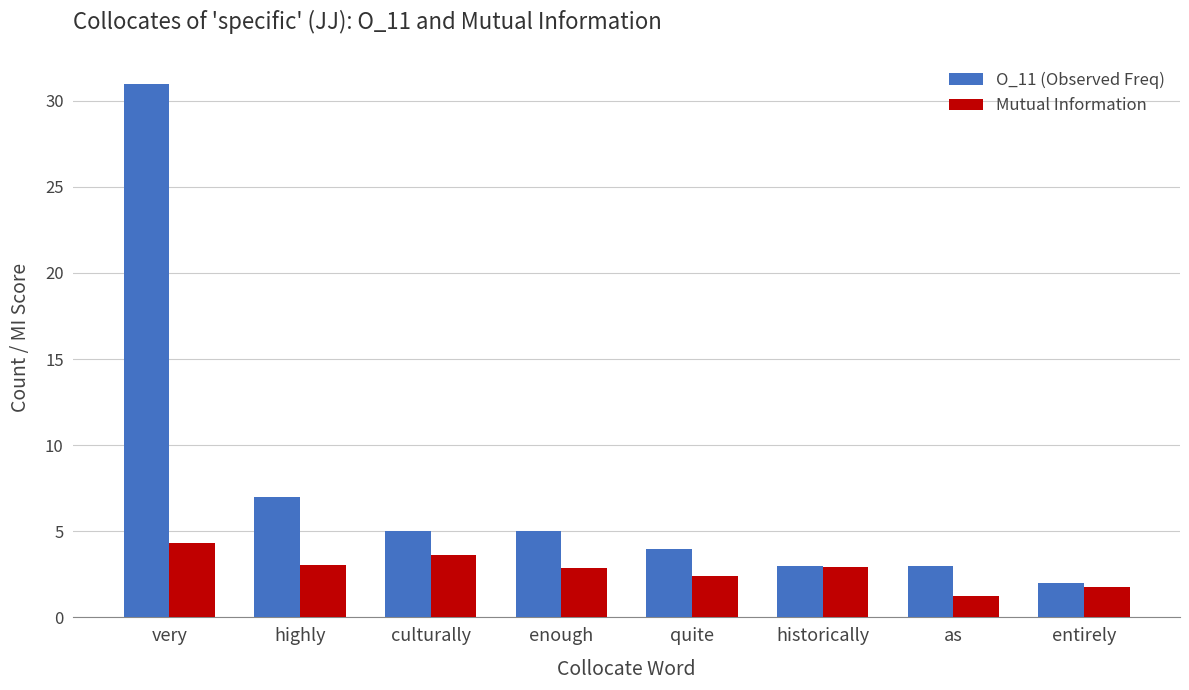

List the series in order of their peak value, lowest first.

Mutual Information, O_11 (Observed Freq)